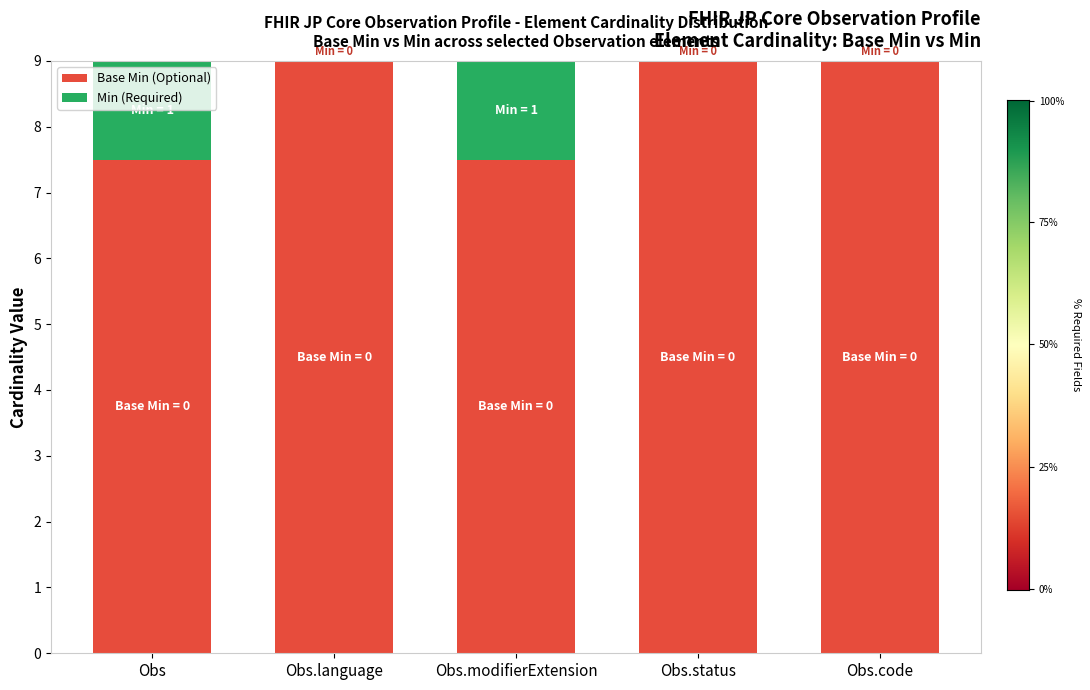

Is it true that Base Min (Optional) equals 9.0 at Obs.language?

True